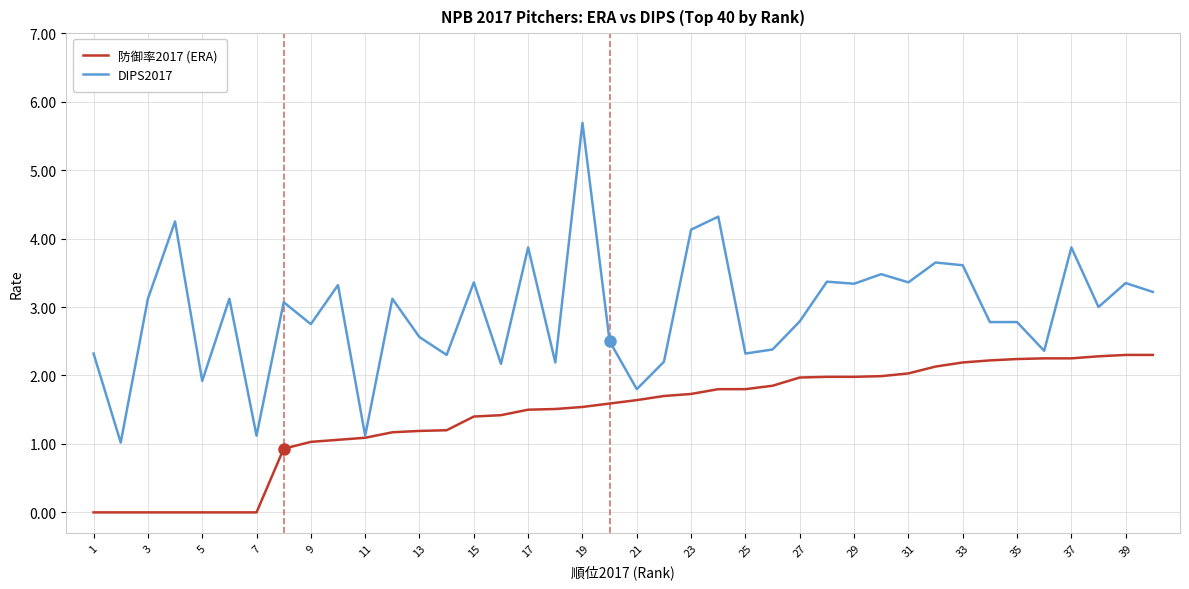

List the series in order of their overall mean, lowest first.

防御率2017 (ERA), DIPS2017